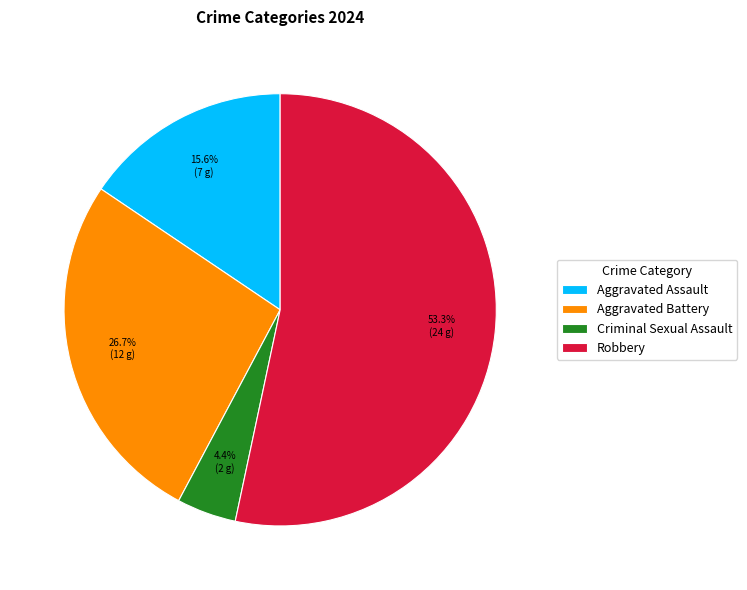

What is the smallest slice in the pie chart?

Criminal Sexual Assault